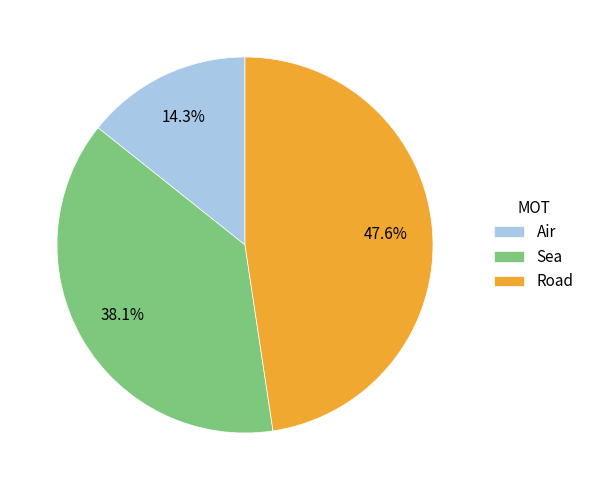

Count the number of slices in the pie.

3